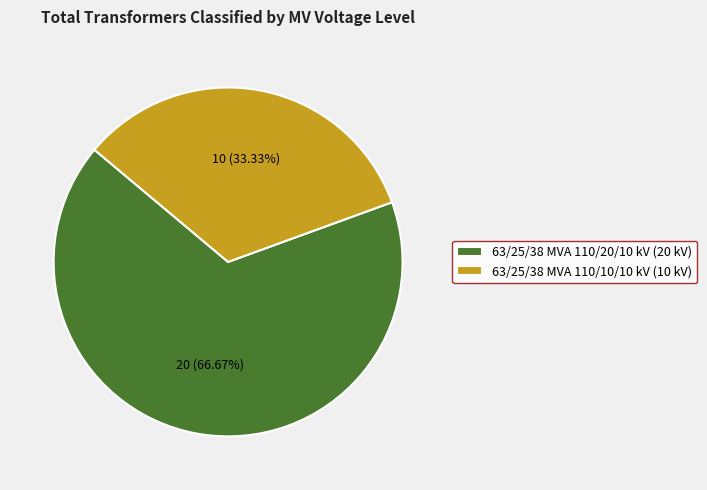

How many slices are in this pie chart?

2